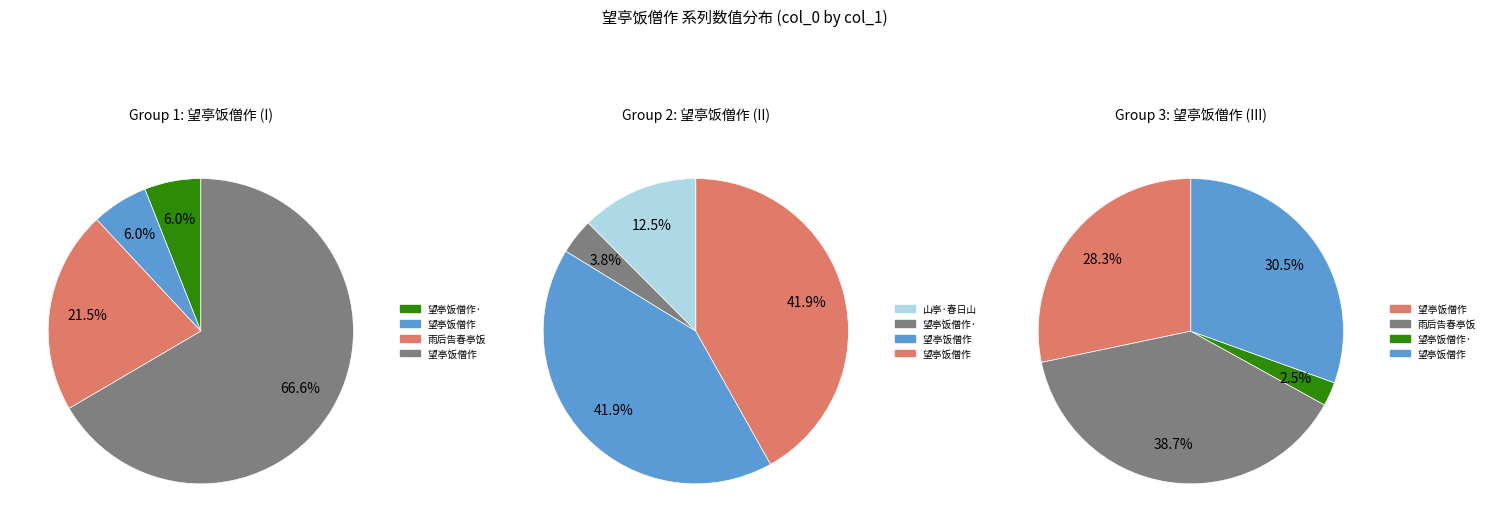

To the nearest percent, what is the combined percentage of 望亭饭僧作 其三 and 望亭饭僧作·屋后一湾流水?

15%